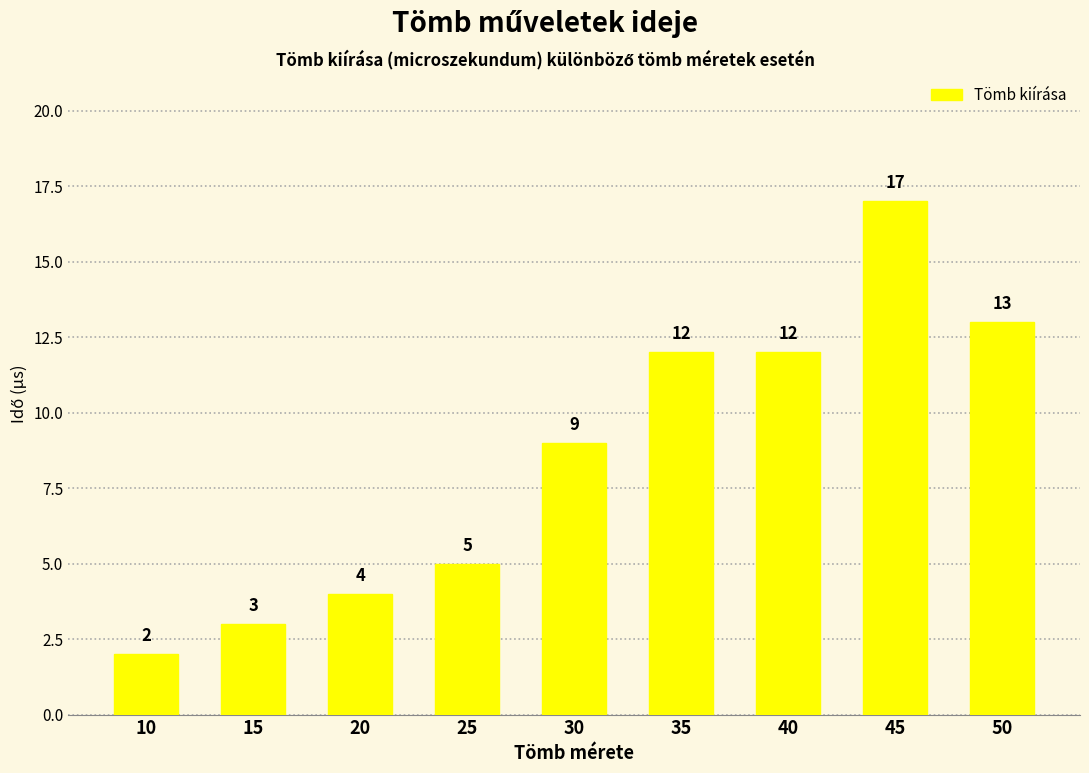

Reading left to right, extract all data points from this chart.

10=2	15=3	20=4	25=5	30=9	35=12	40=12	45=17	50=13